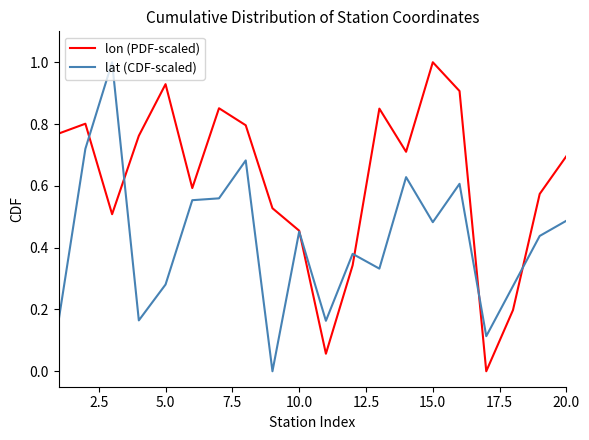

How many lines are shown in the chart?

2